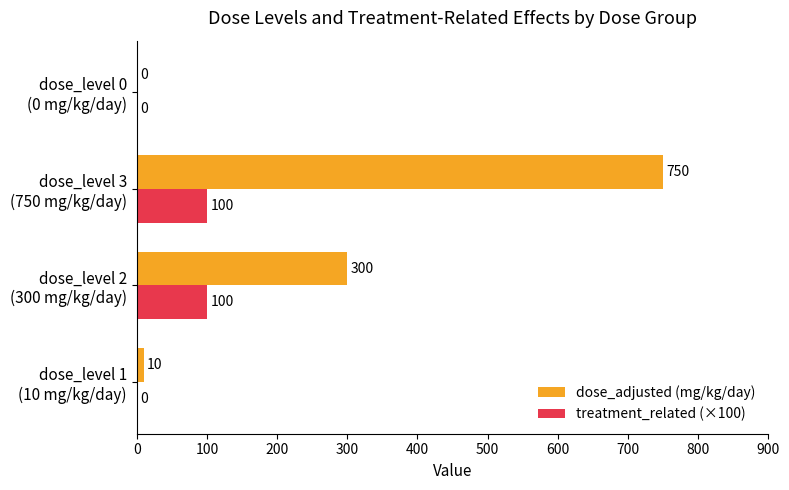

At which category is the sum across all series the highest?

dose_level 3
(750 mg/kg/day)